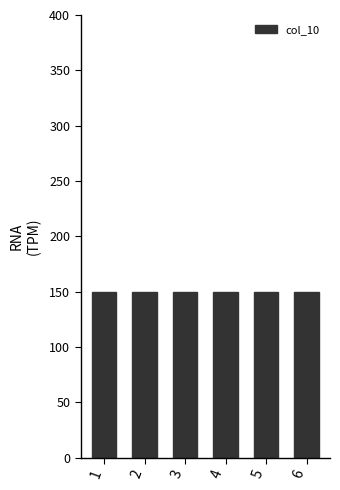

The value of col_10 at 5 is 150. True or false?

True